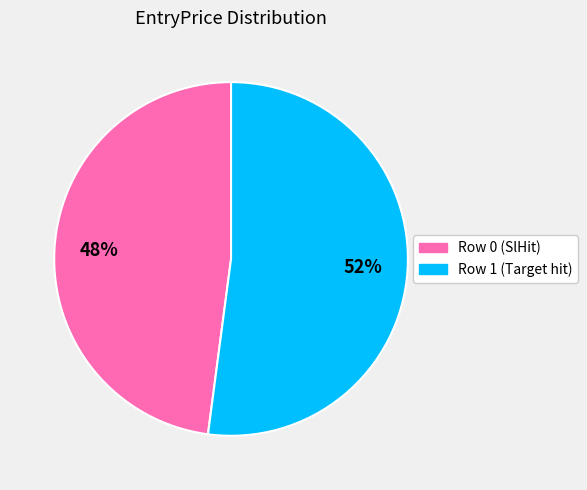

Do Row 1 (Target hit) and Row 0 (SlHit) together represent more than half of the pie?

Yes